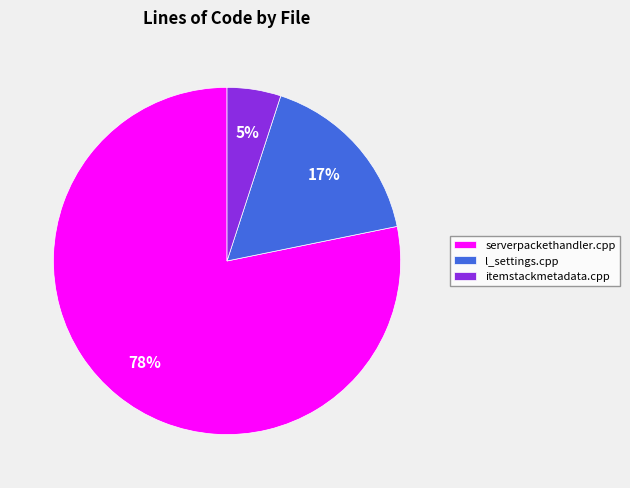

Count the number of slices in the pie.

3